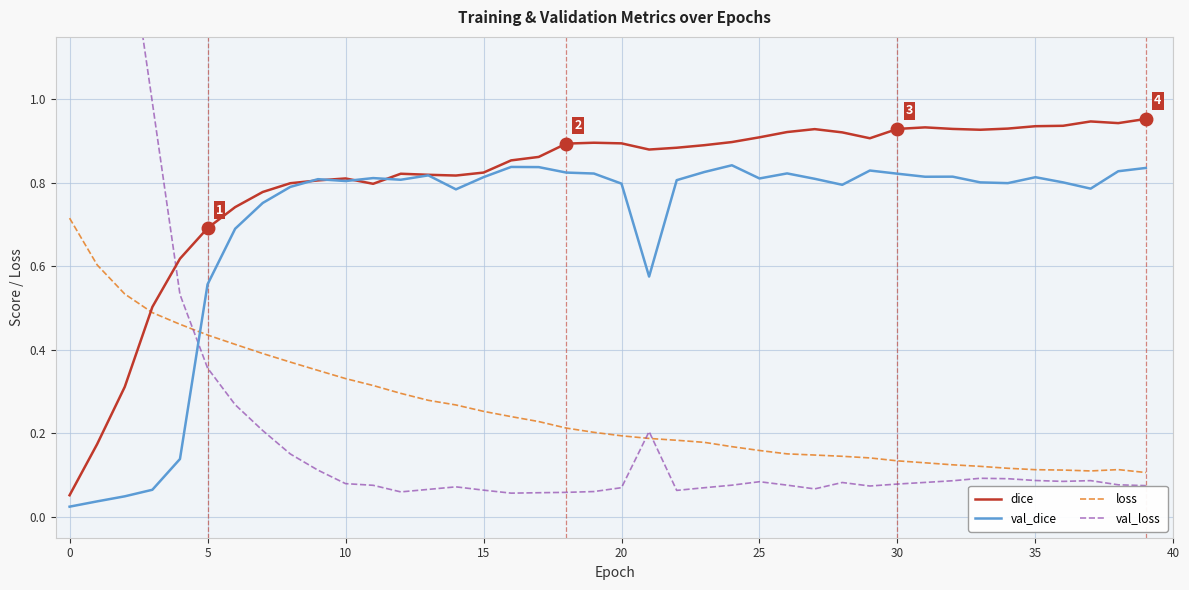

What is the average value of the loss series?

0.3